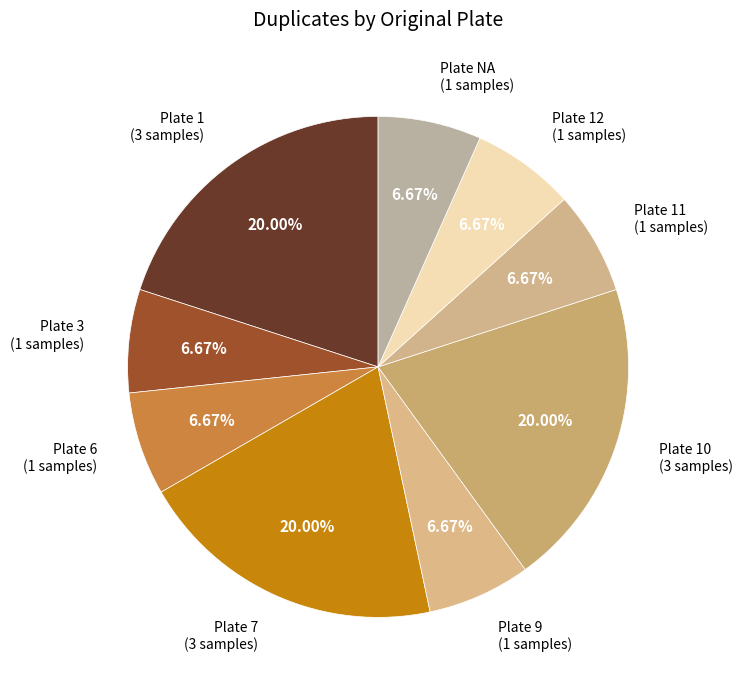

Count the number of slices in the pie.

9